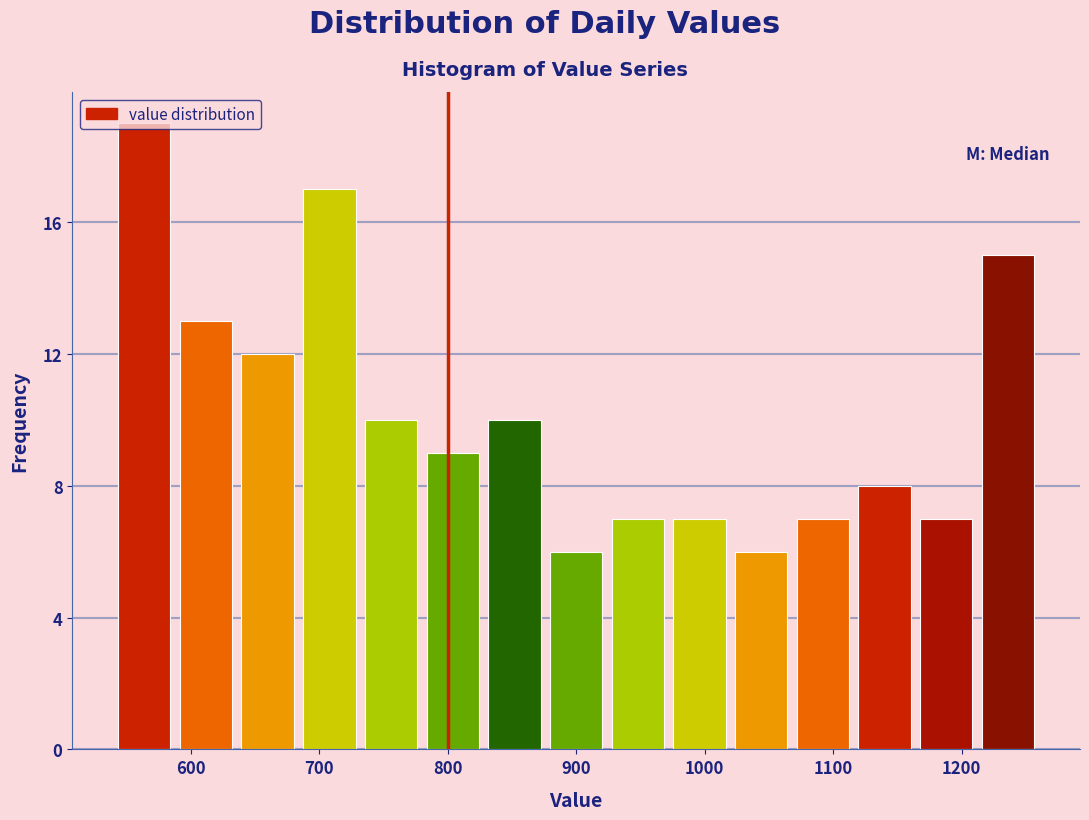

How tall is the bar that spans 732 to 780 on the x-axis? Neither the bar edges nor the heights are printed on the chart, so give them approximately, as read against the axes.

10